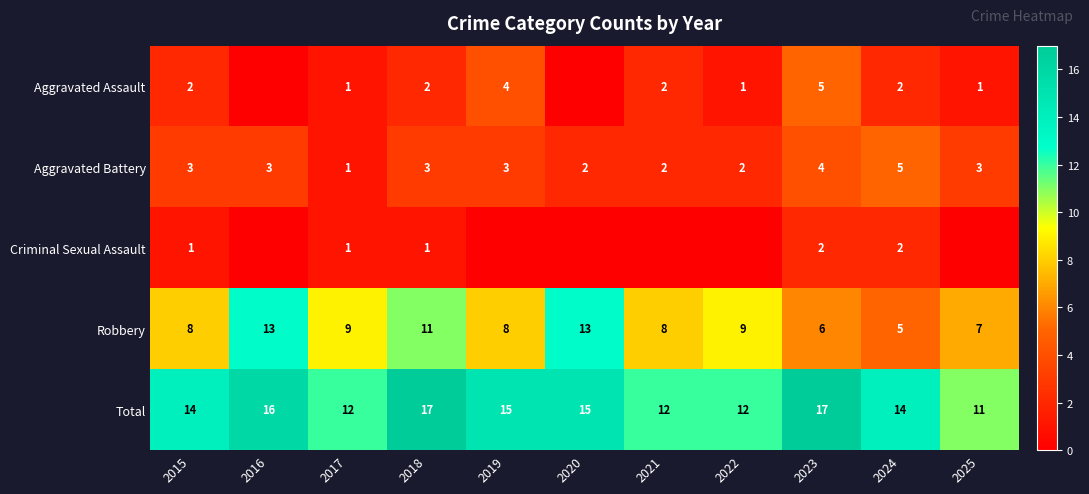

Count the Aggravated Battery values in the range 2 to 3.

8